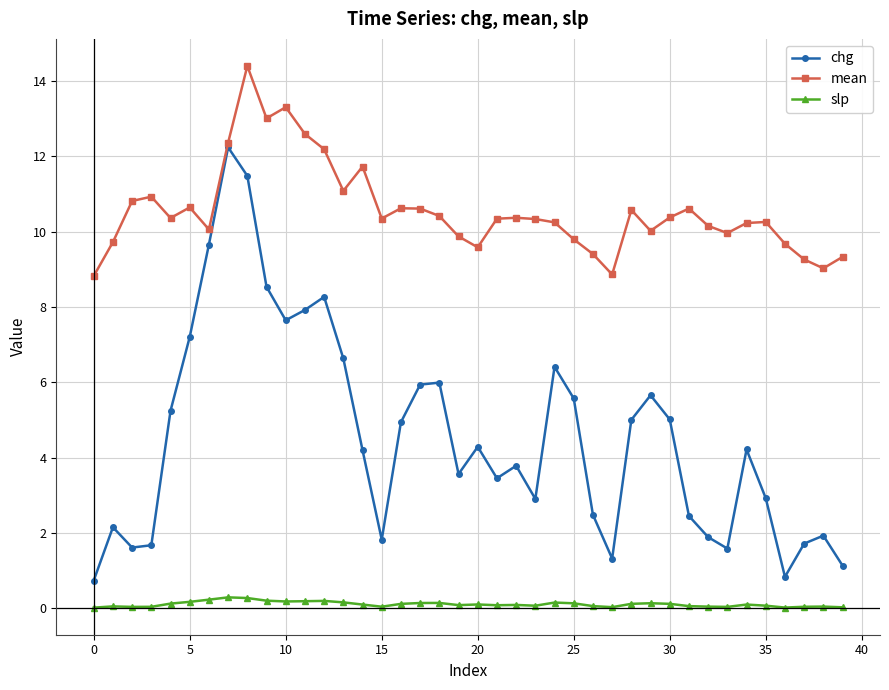

How many lines are shown in the chart?

3